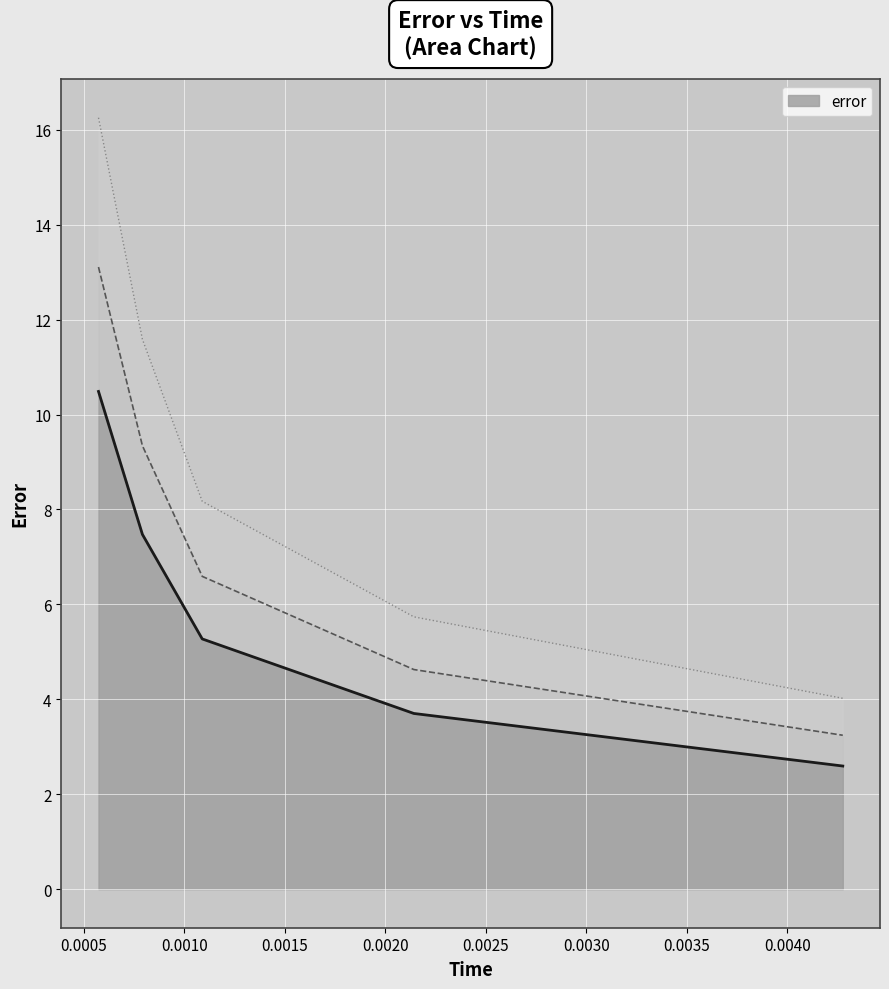

Reading left to right, transcribe all the data shown in this chart.

10.5	7.5	5.3	3.7	2.6